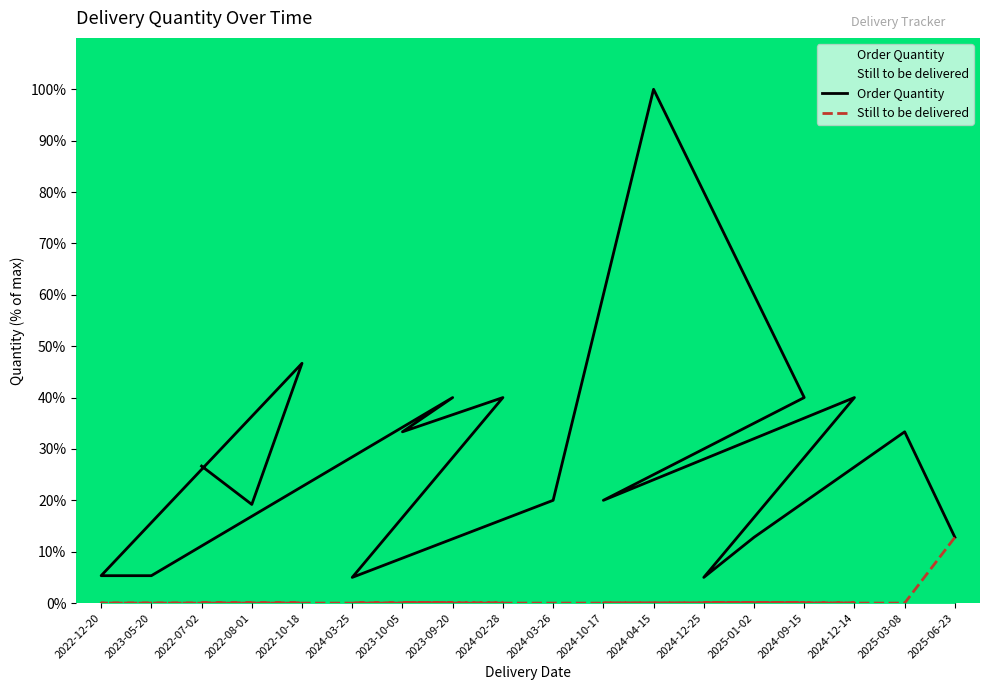

True or false: Still to be delivered has a value of 6.0 at 2024-12-14.

False